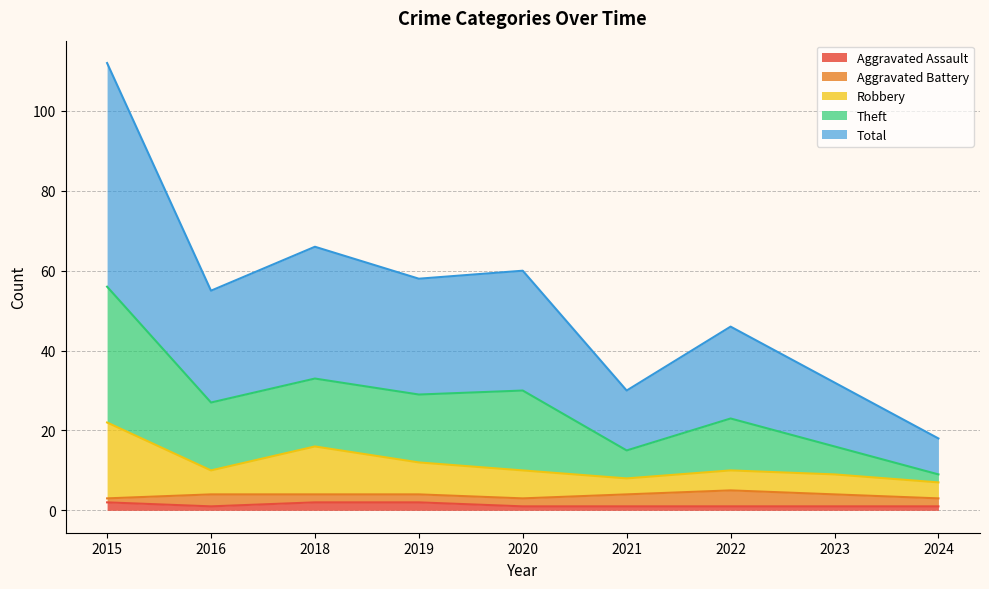

Which category has the lowest value in the Total series?

2024